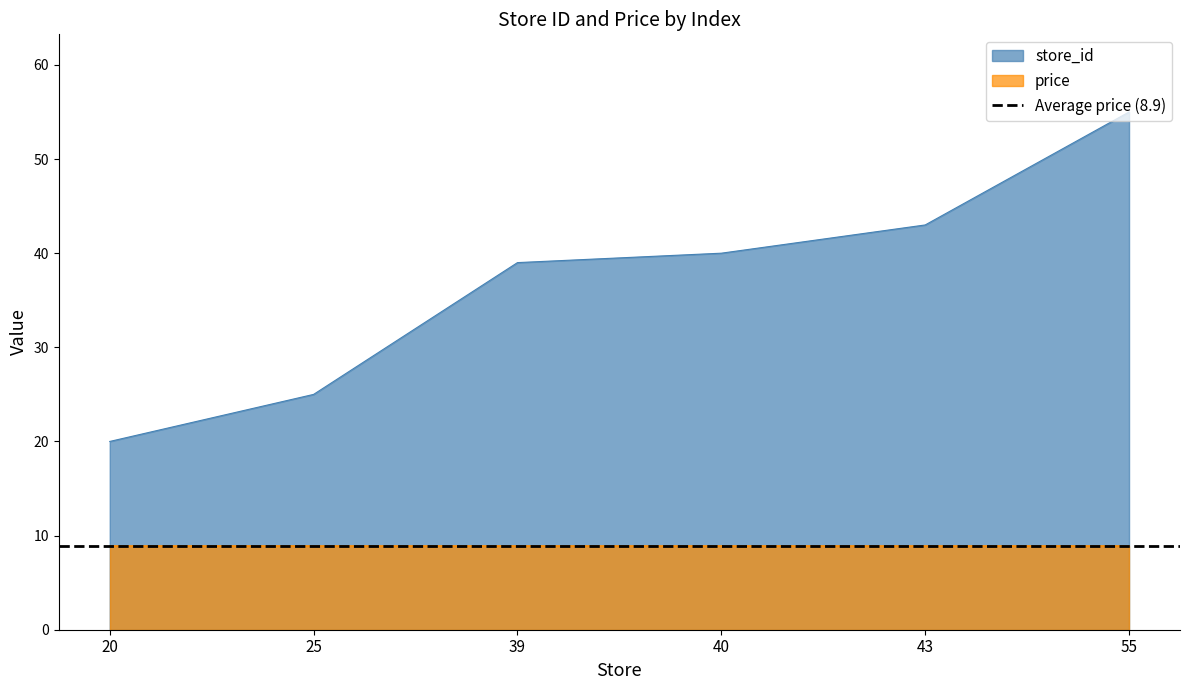

How many lines are shown in the chart?

1